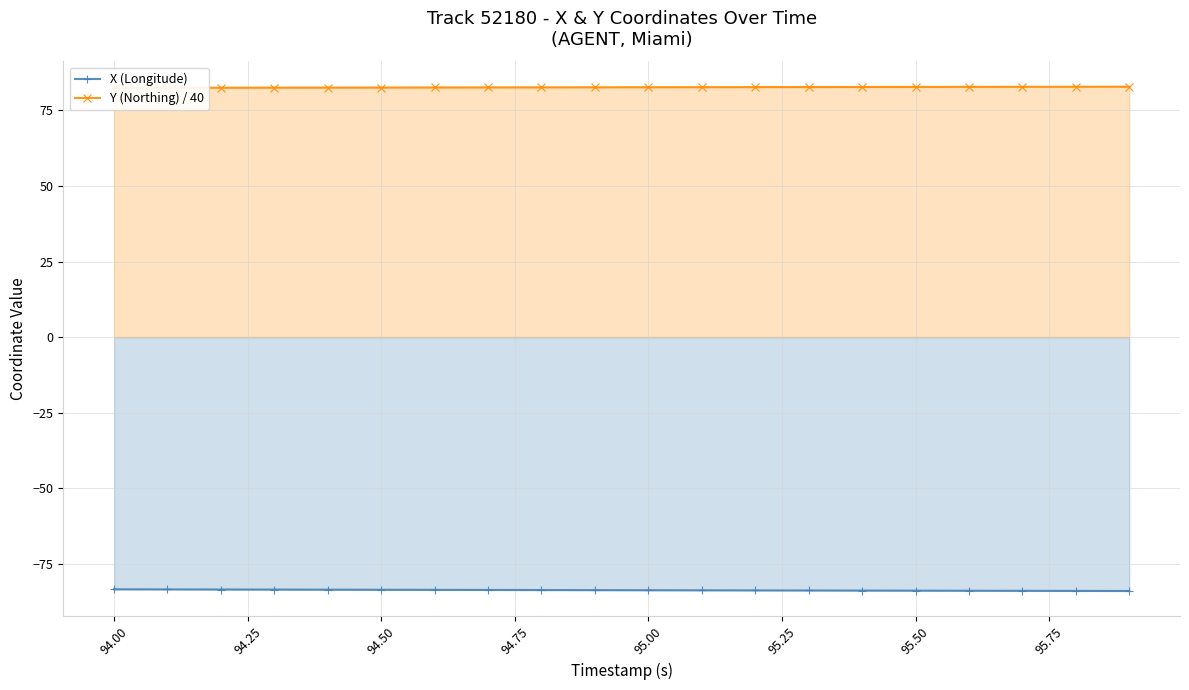

What is the highest value of the X (Longitude) series?

-83.4